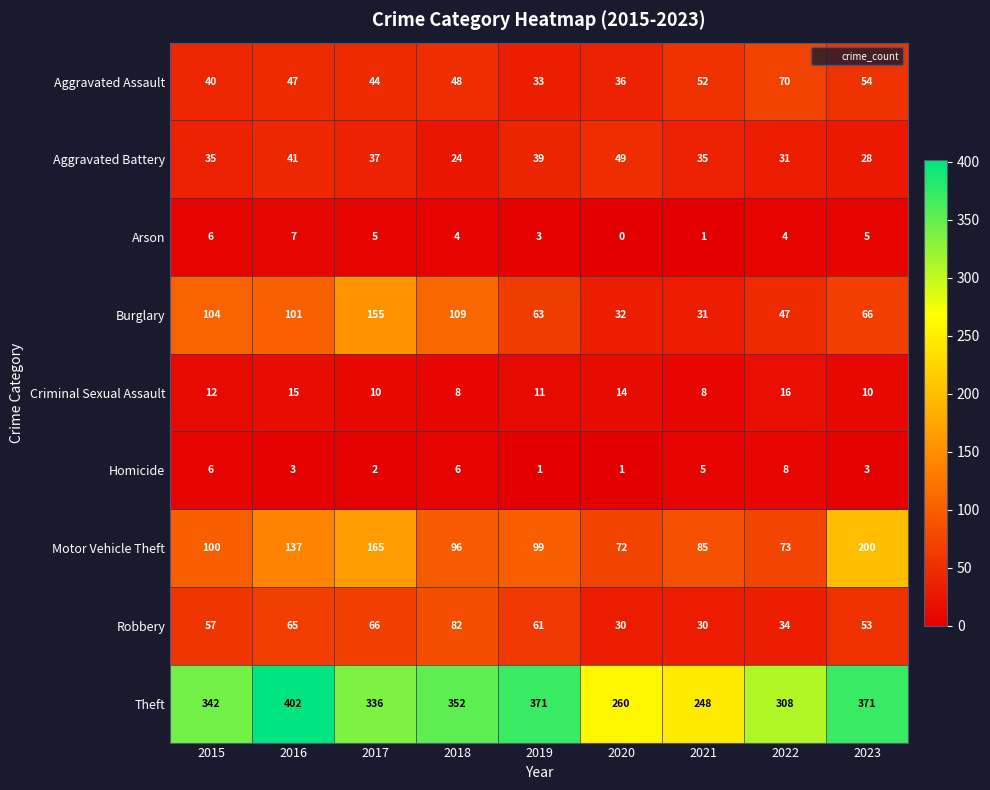

What is the spread (max minus min) of values at 2016?

399